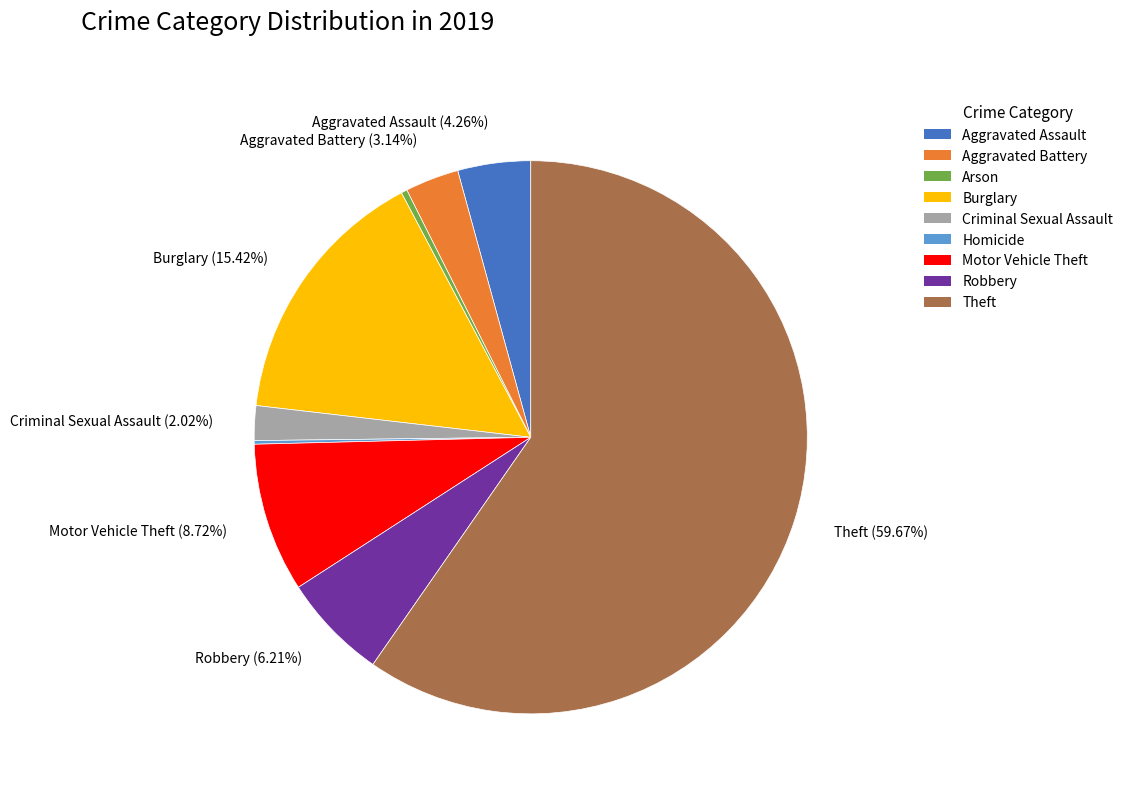

Which slice represents more than half of the pie?

Theft